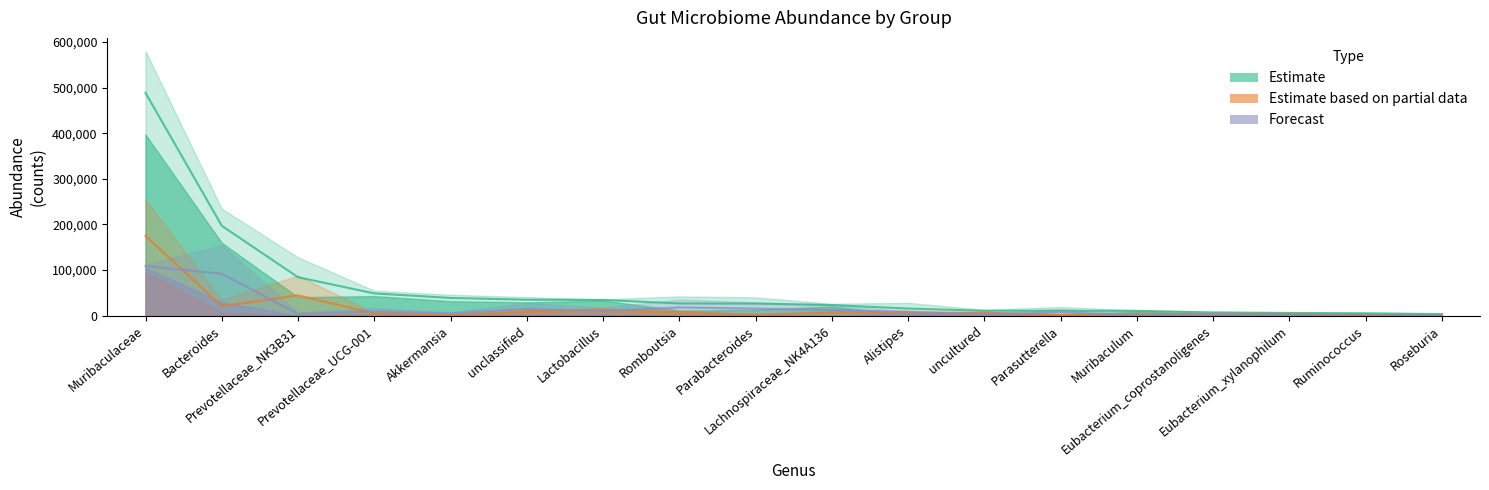

What is the total value across all series at uncultured?

40461